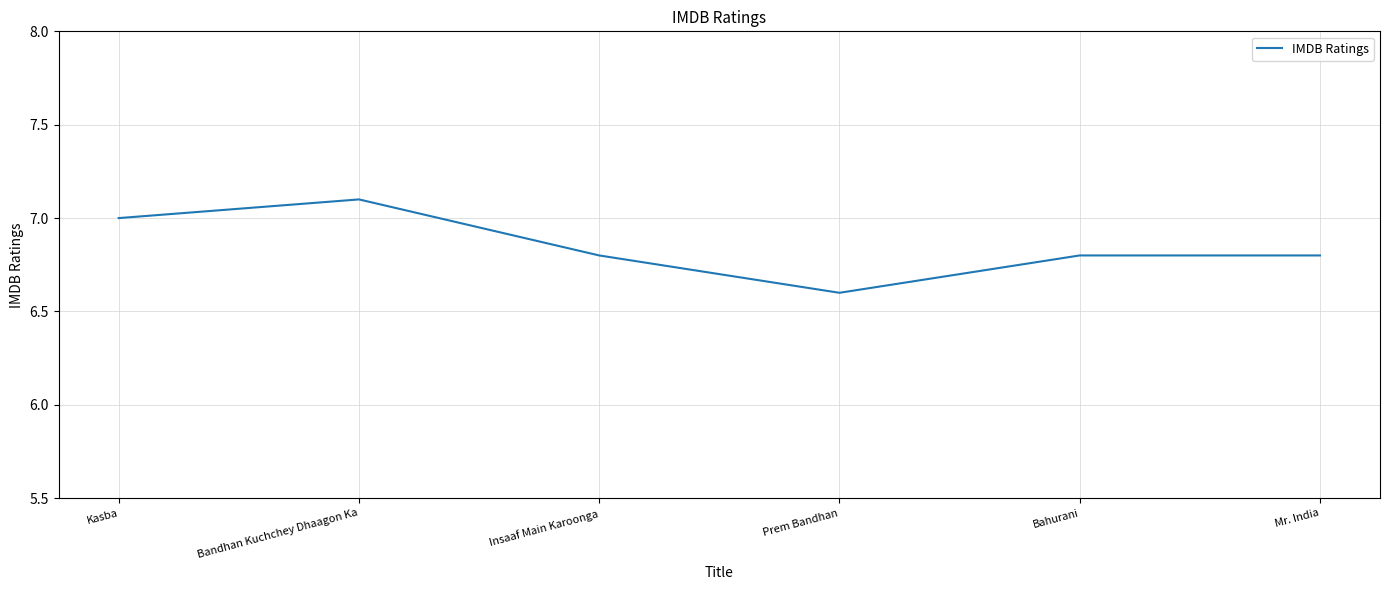

Is it true that the value at Prem Bandhan is 9.8?

False